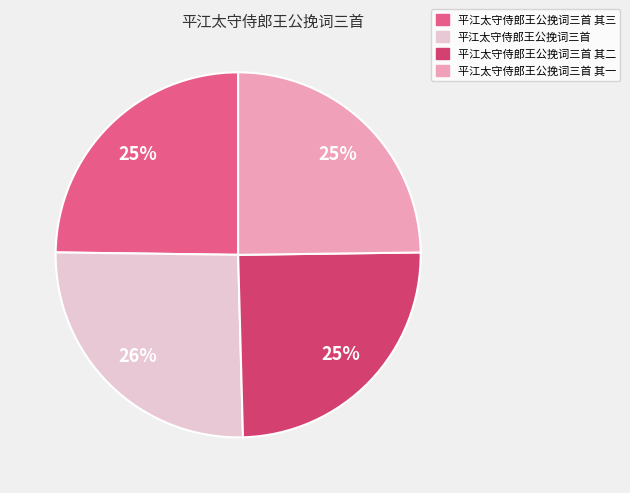

To the nearest percent, what is the average slice percentage?

25%